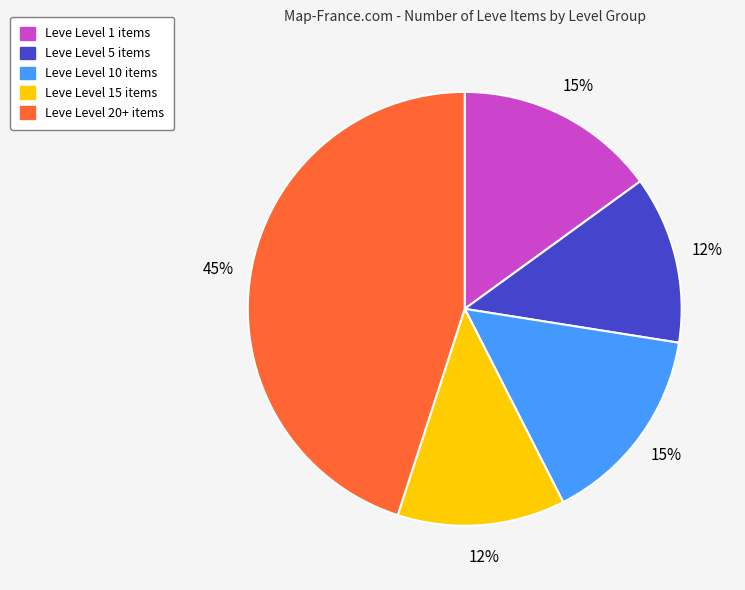

To the nearest percent, what is the average slice percentage?

20%